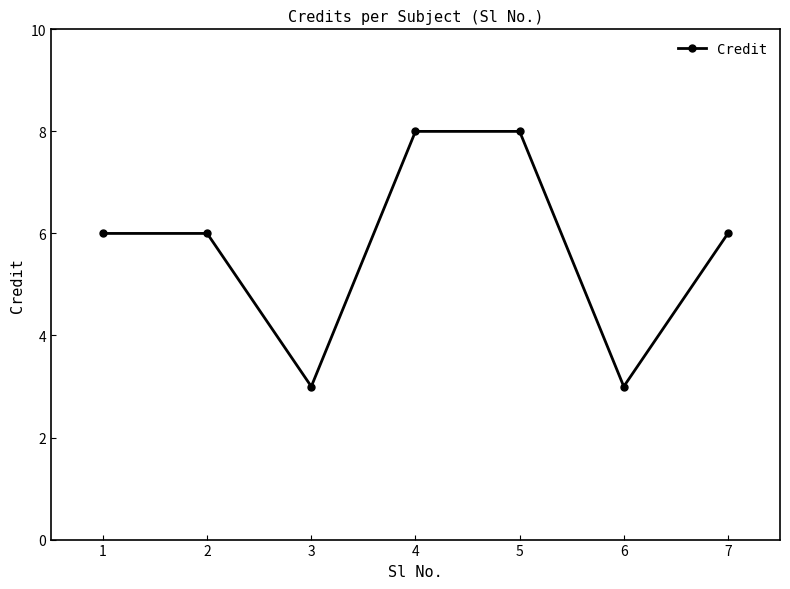

Where is the first local minimum?

3